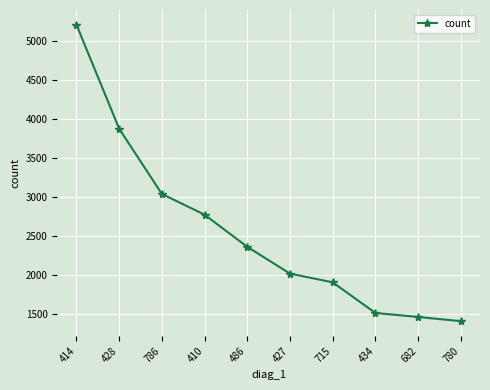

What is the approximate value at 786?

3040